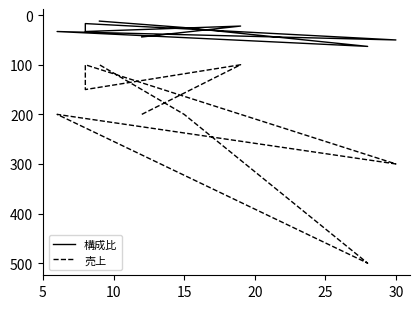

Does the chart display data point markers on the line(s)?

No